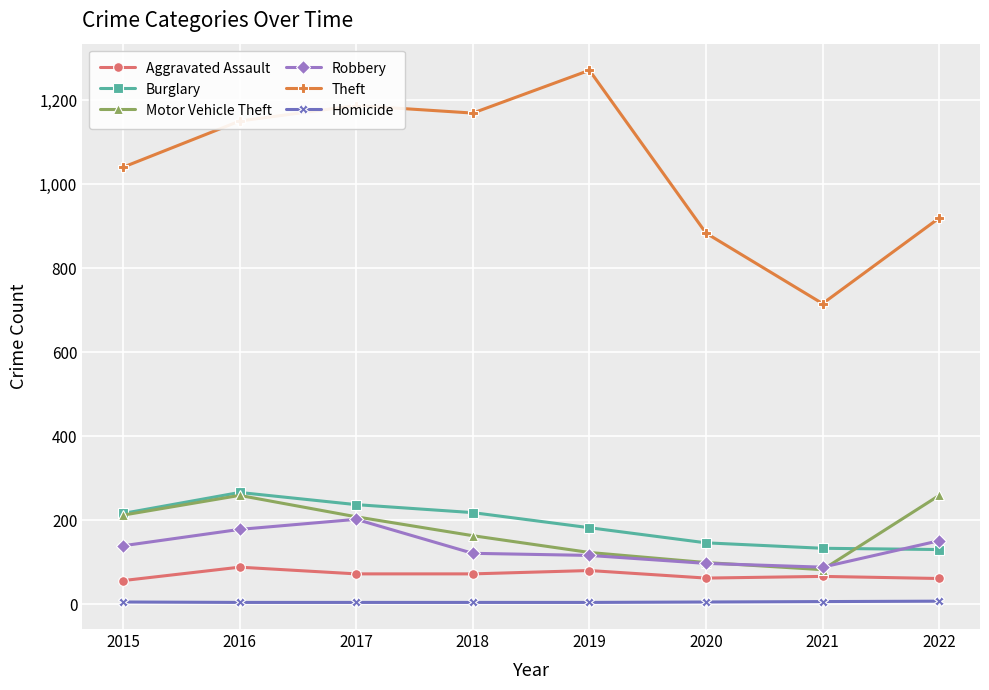

True or false: Motor Vehicle Theft and Homicide intersect in this chart.

False